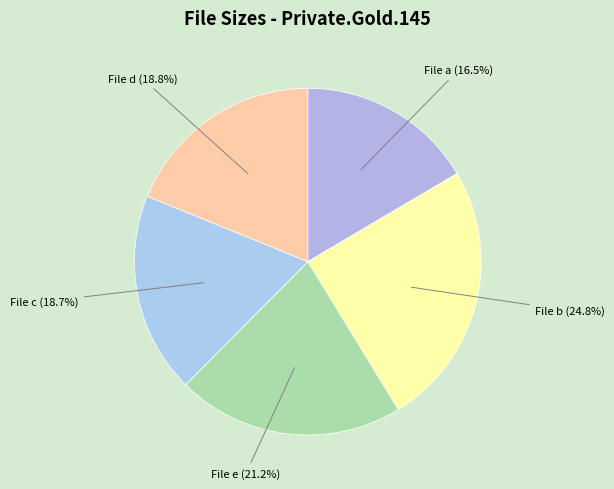

Count the number of slices in the pie.

5